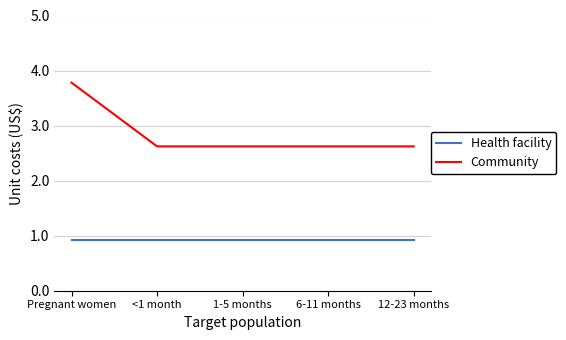

True or false: Community and Health facility intersect in this chart.

False